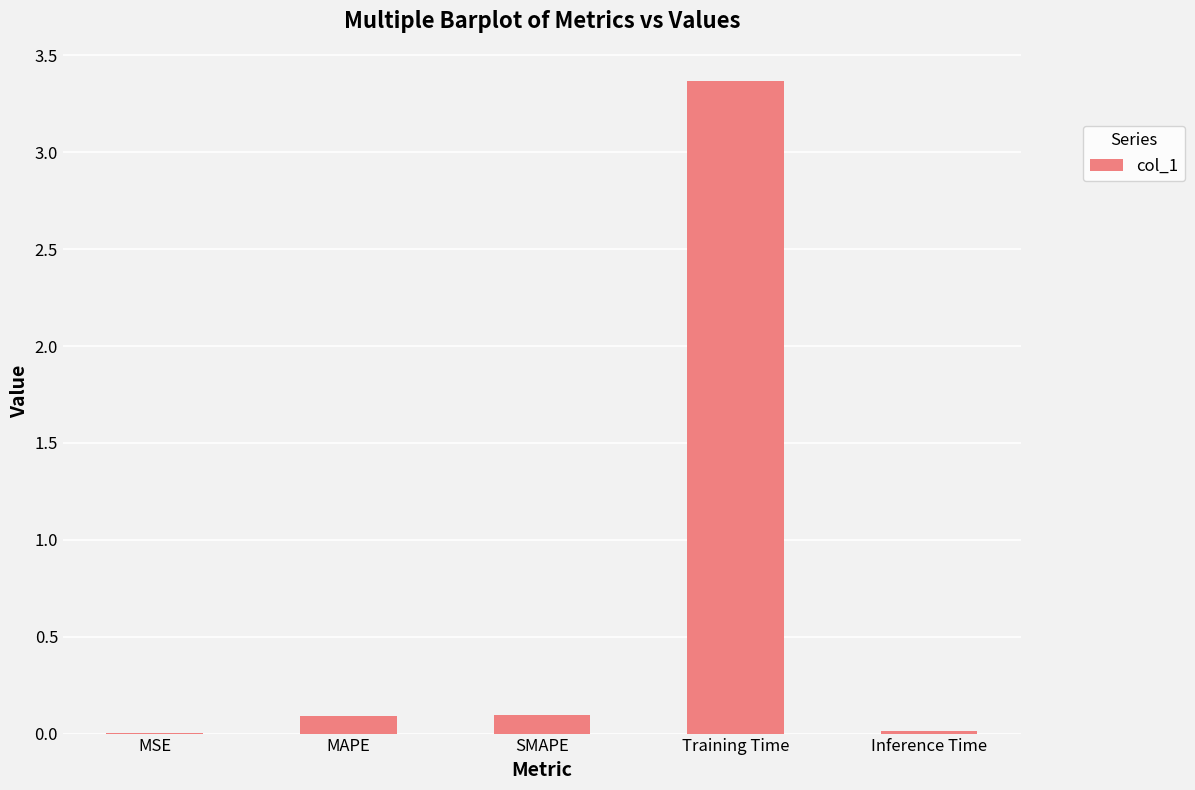

The value at SMAPE is 0.1. True or false?

True